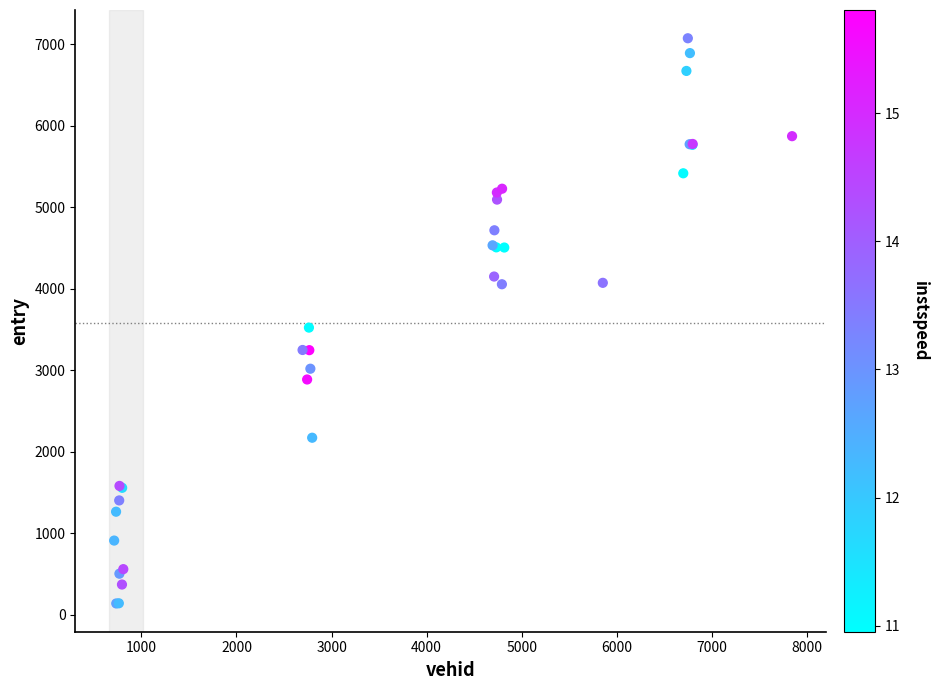

What Y value in the scatter plot is closest to 3604?

3522.2